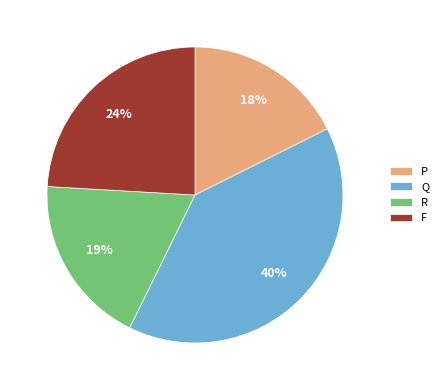

True or false: F accounts for 33% of the total.

False